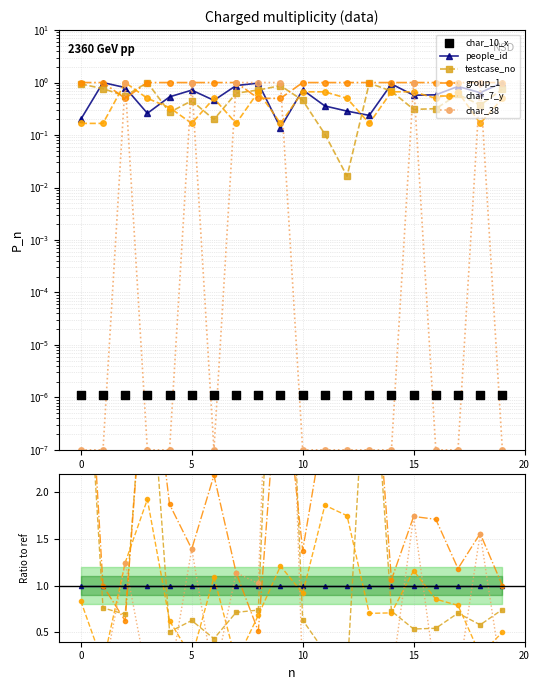

What are all the series names shown in the legend?

people_id, testcase_no, group_1, char_7_y, char_38, char_10_x